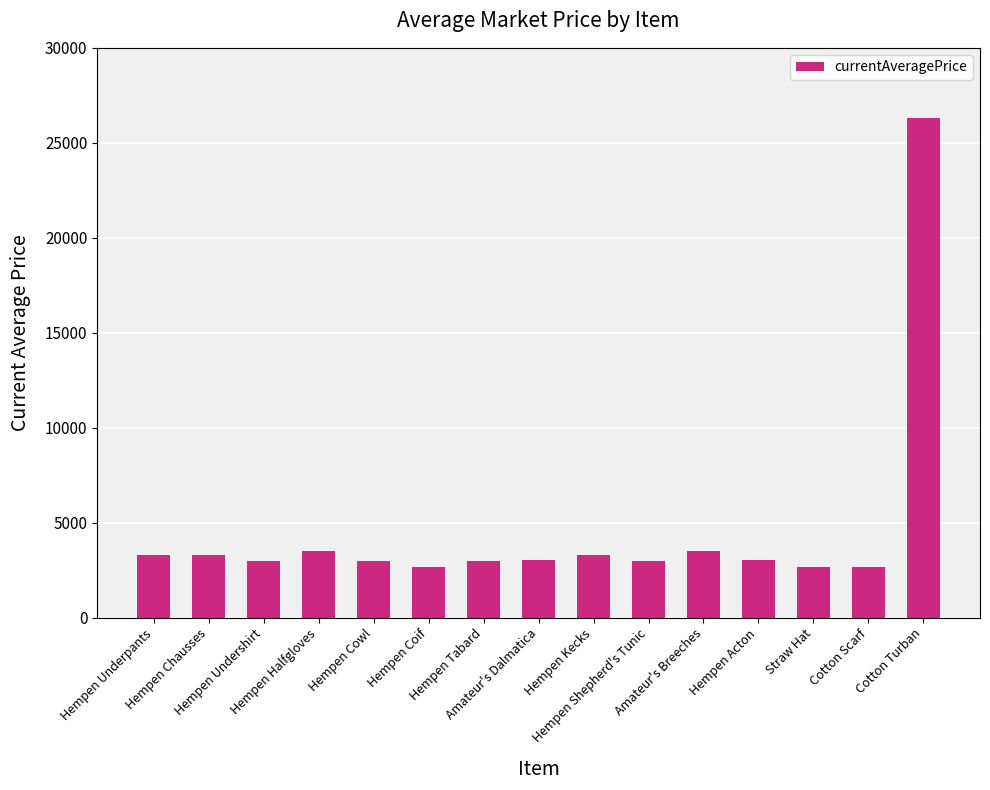

What is the change in value from Hempen Underpants to Hempen Tabard?

-308